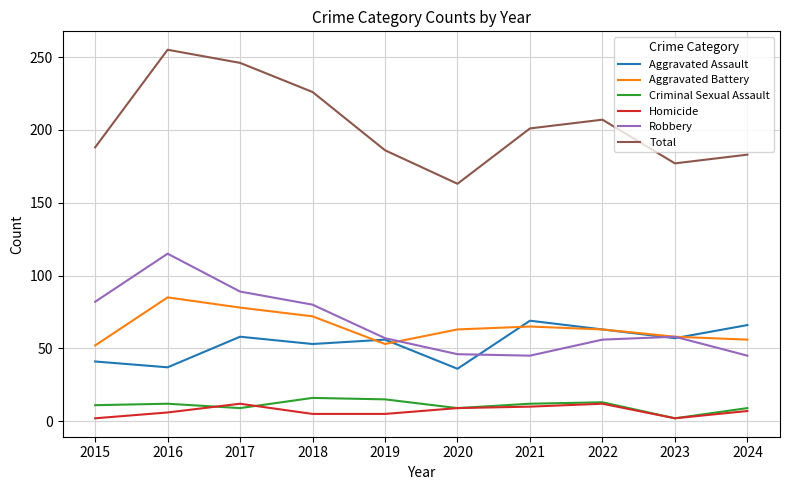

In Robbery, how many points are higher than both neighbors (excluding endpoints)?

2